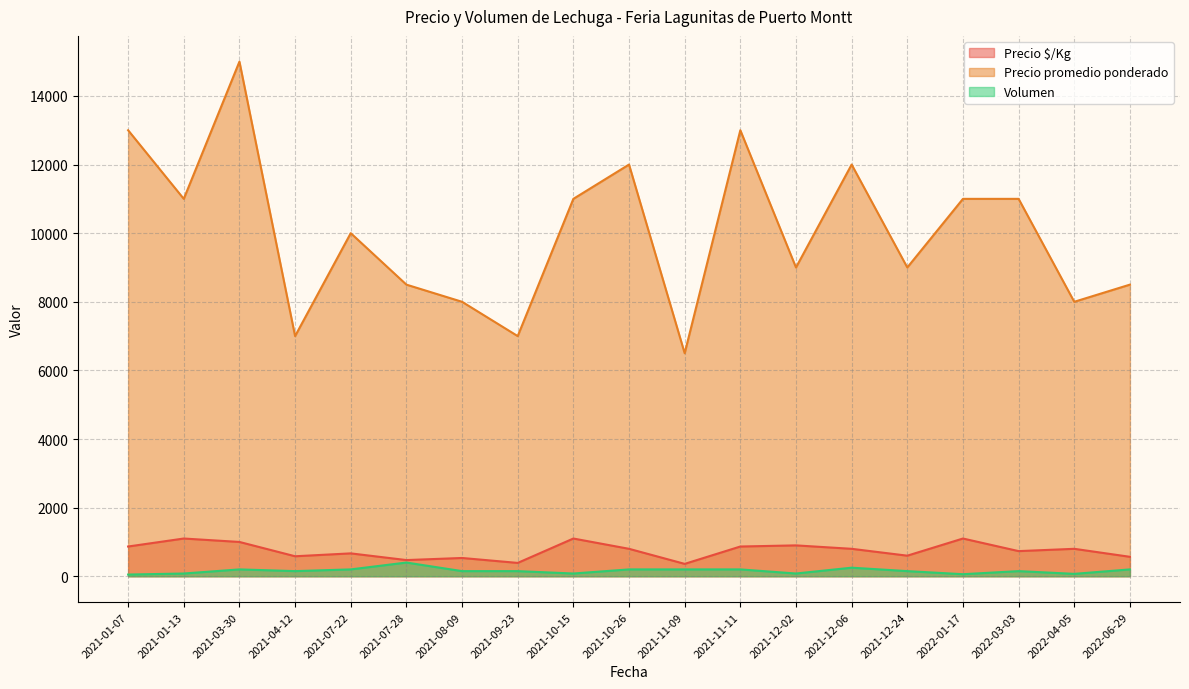

Read the Precio $/Kg value at 2021-11-11, to the nearest 50.

850